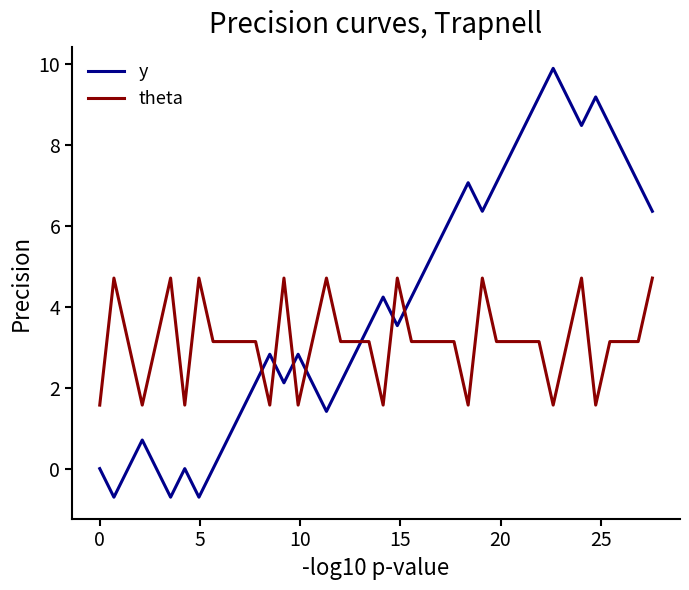

List the series in order of their peak value, highest first.

y, theta